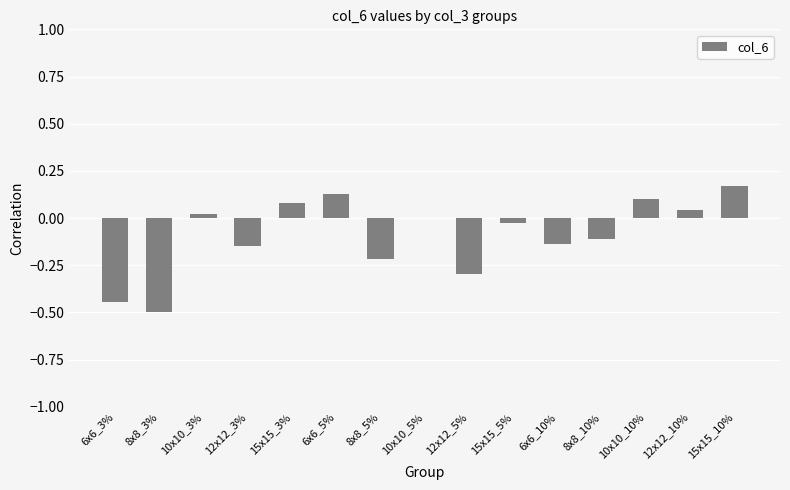

The value at 8x8_5% is -0.3. True or false?

False